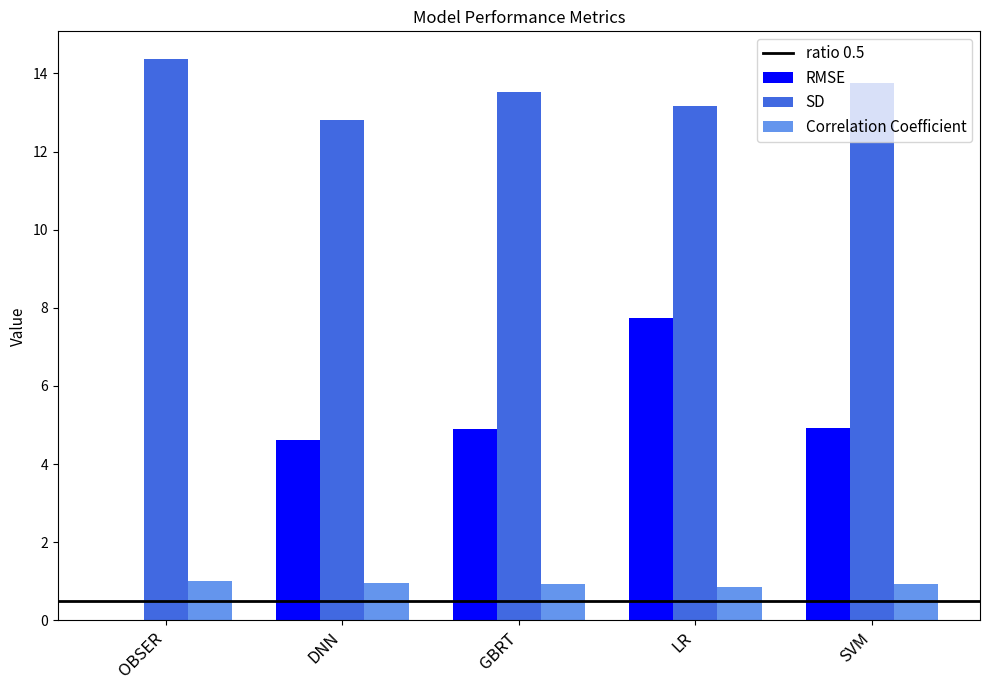

What is the sum of all Correlation Coefficient values?

4.7